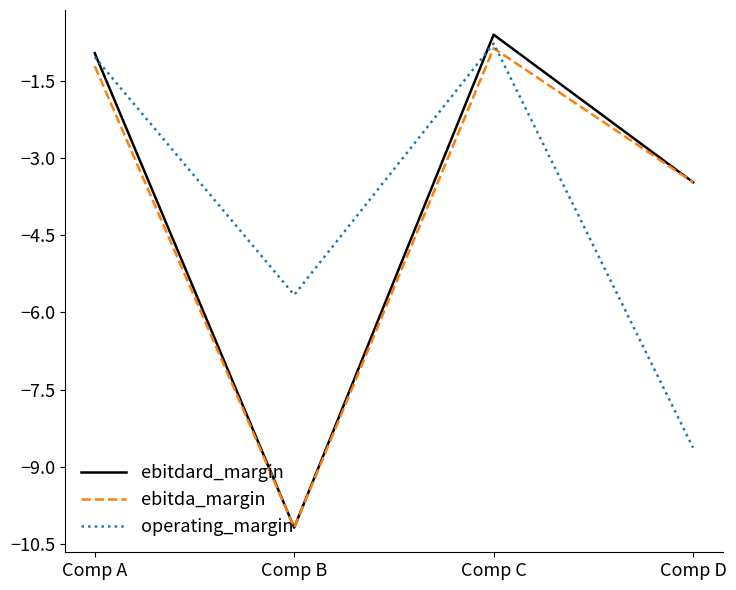

What is the maximum value shown in the chart?

-0.6